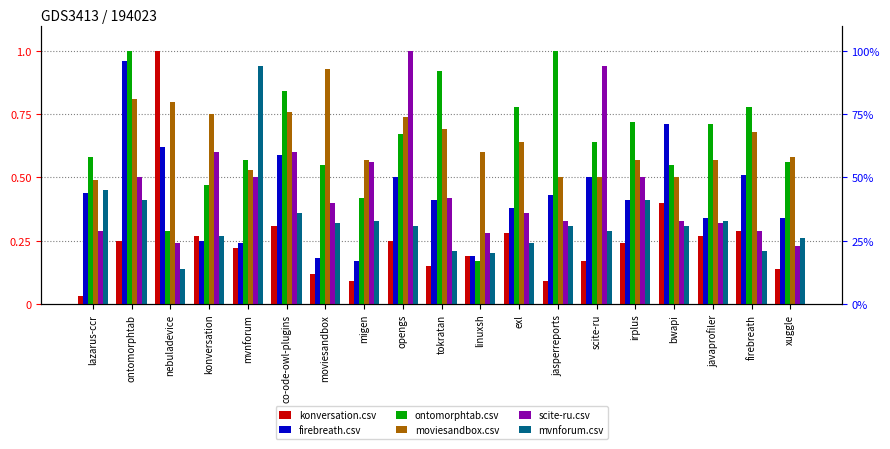

At which category does the chart reach its peak across all series?

nebuladevice